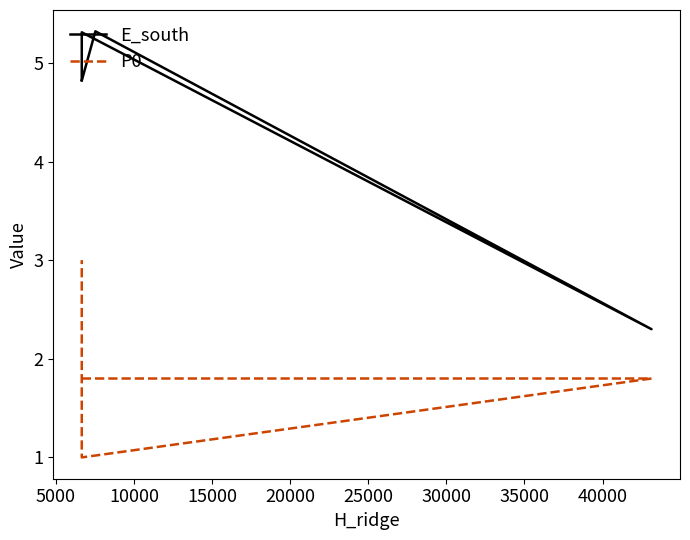

What is the minimum value for E_south?

2.3